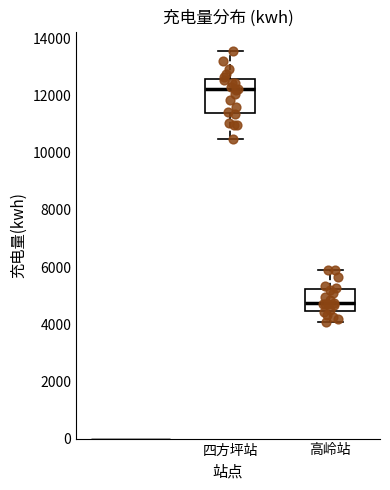

Which box has the highest median line?

四方坪站